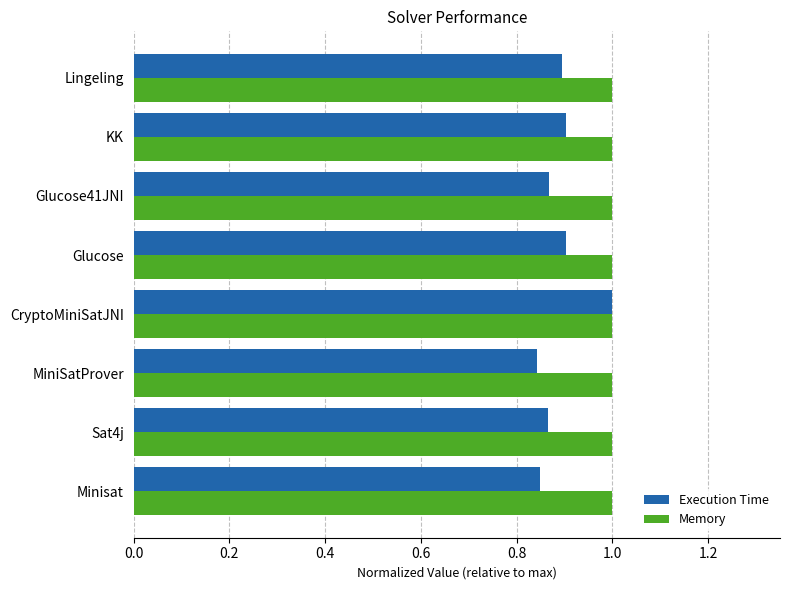

At Glucose, list the series in order from smallest to largest.

Execution Time, Memory